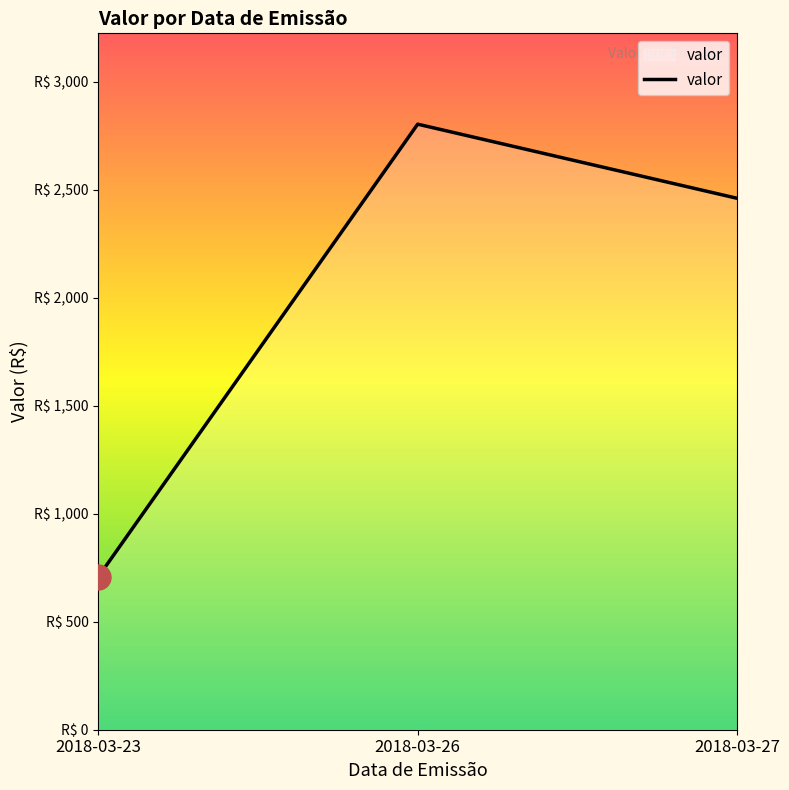

At which category does the chart reach its peak across all series?

2018-03-26